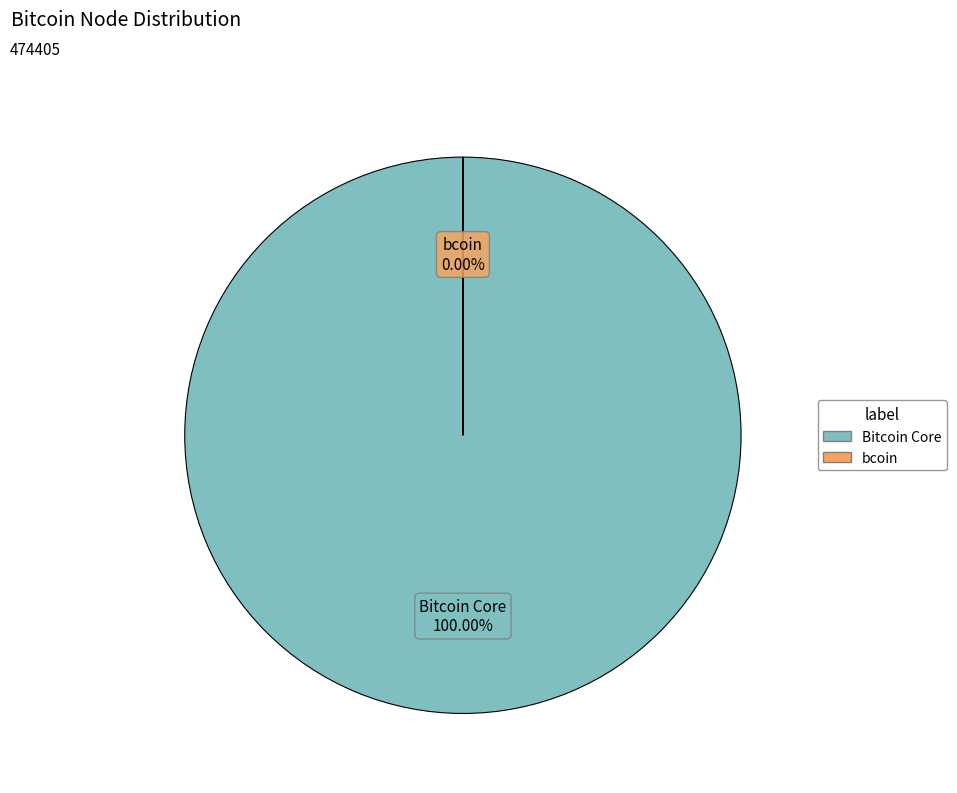

To the nearest percent, what portion does Bitcoin Core represent?

100%